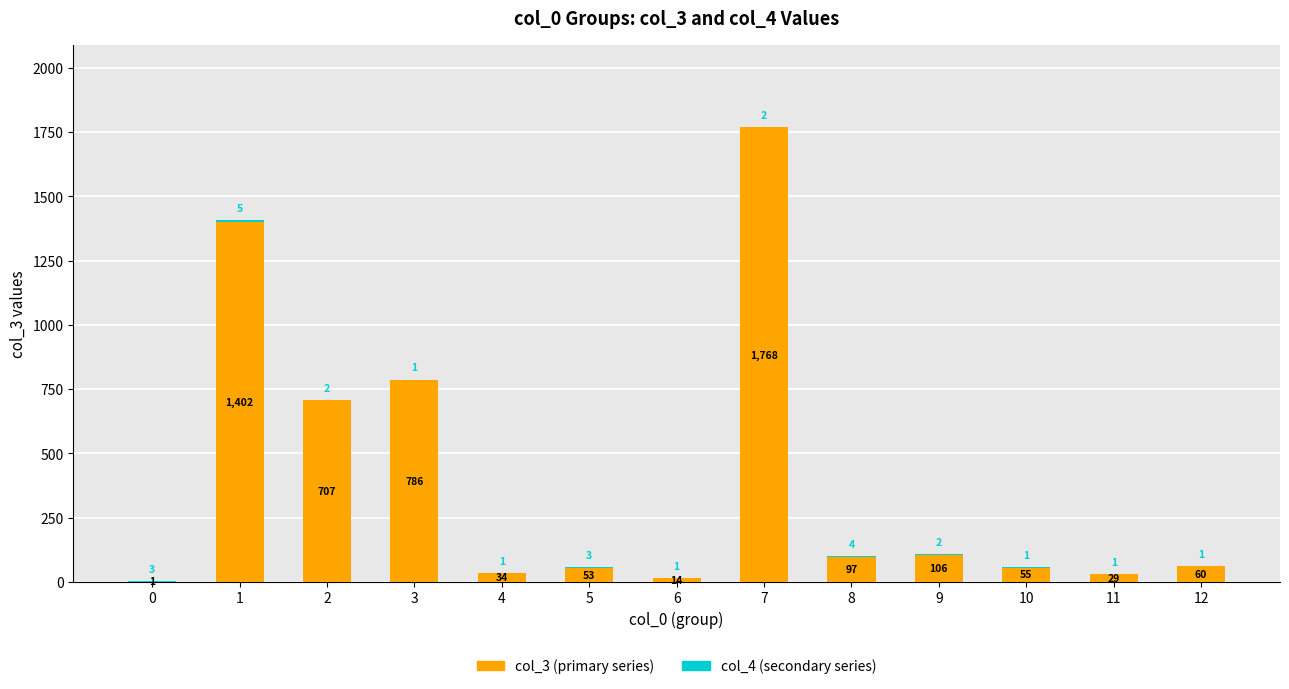

Is it true that col_3 (primary series) equals 106 at 9?

True